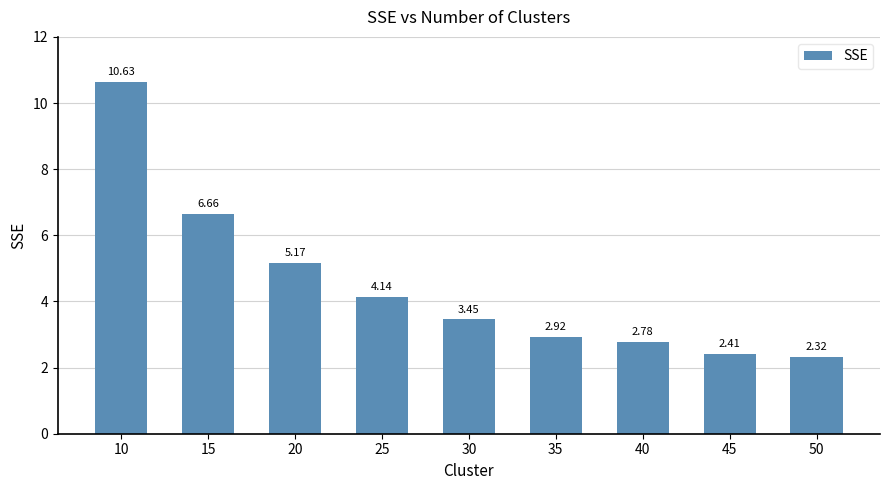

Which has a higher value, 25 or 45?

25